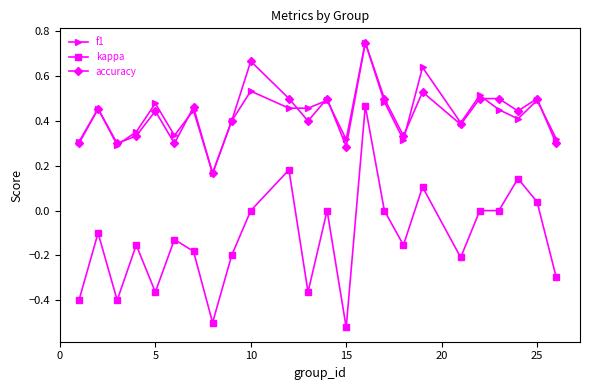

What is the sum of all f1 values?

10.3